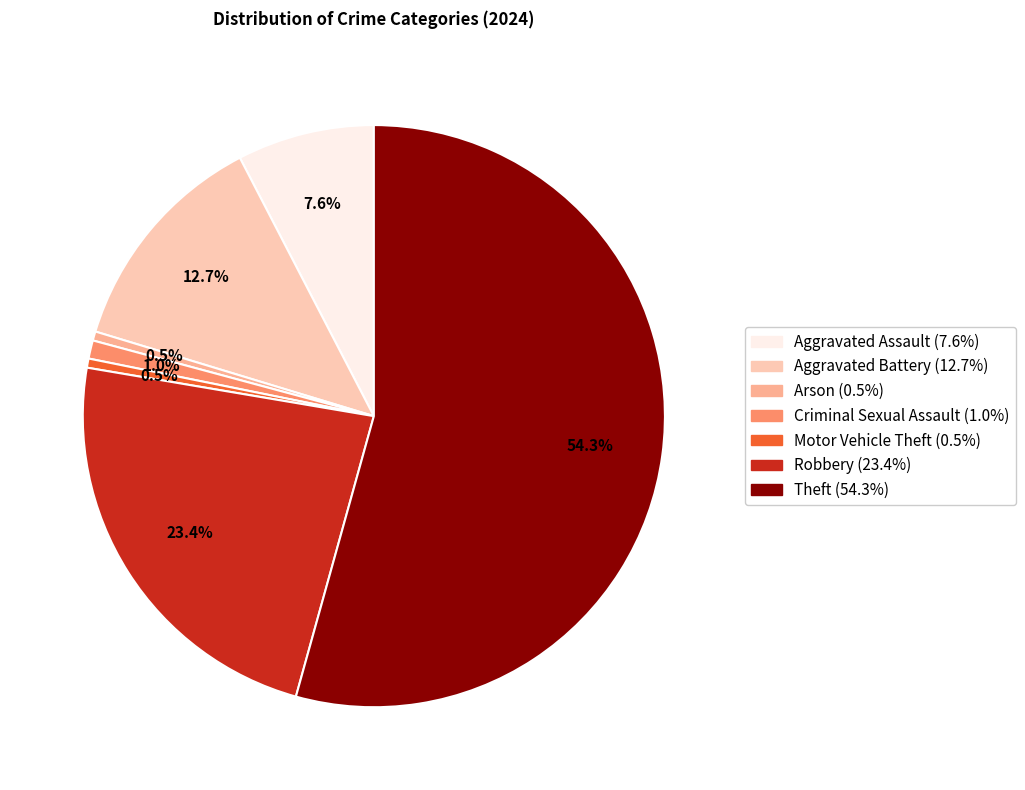

Approximately how many times larger is the value at Motor Vehicle Theft compared to Aggravated Assault?

0.1